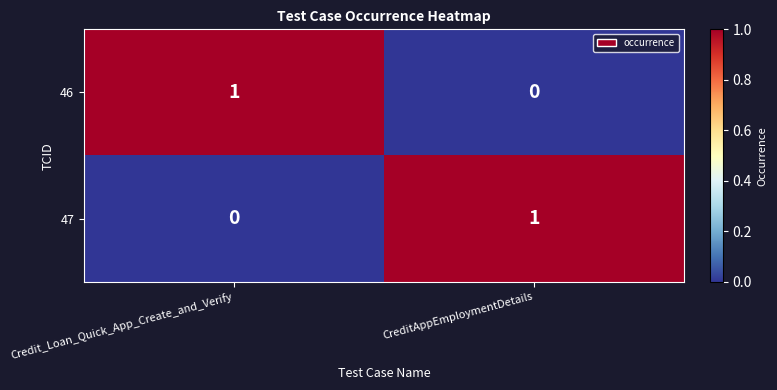

Which category has the highest value in the 47 series?

CreditAppEmploymentDetails